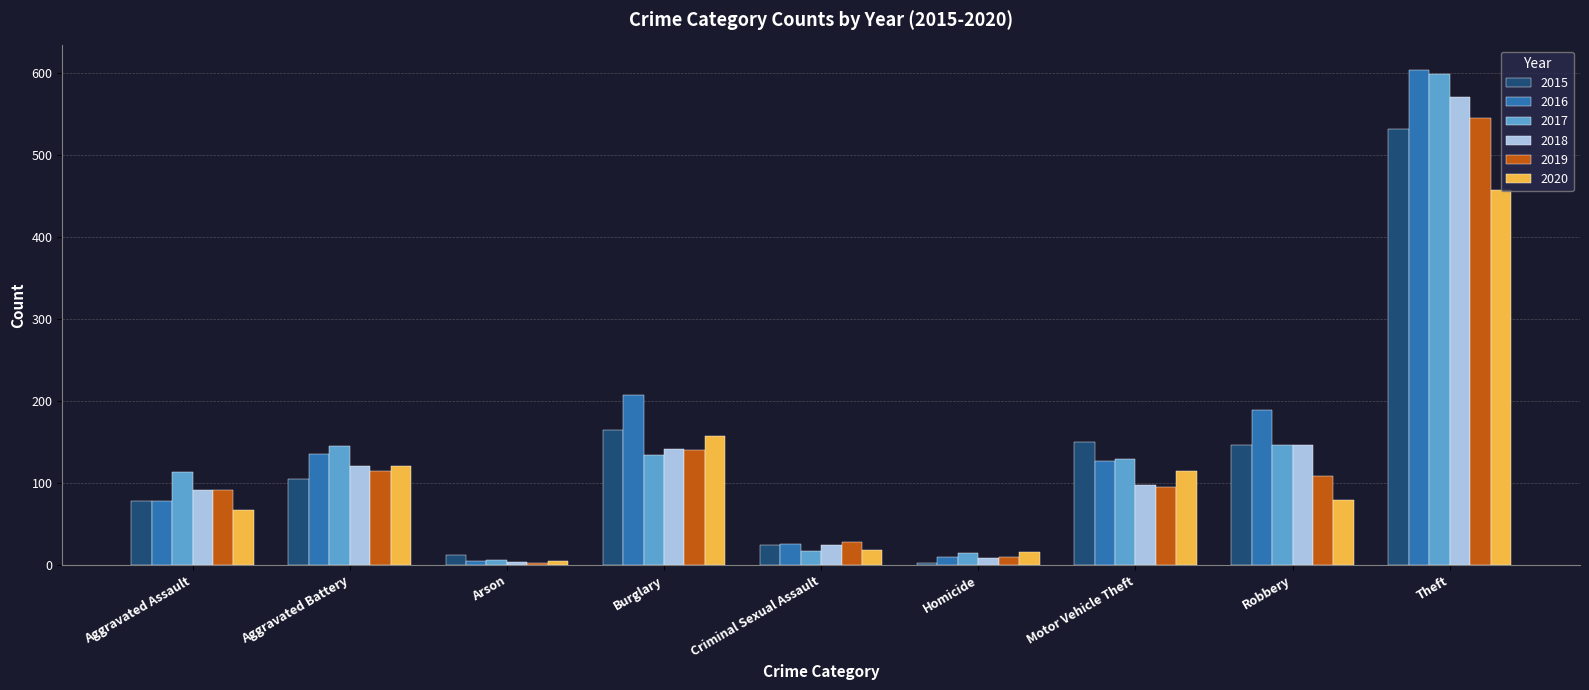

What is the spread (max minus min) of values at Motor Vehicle Theft?

55